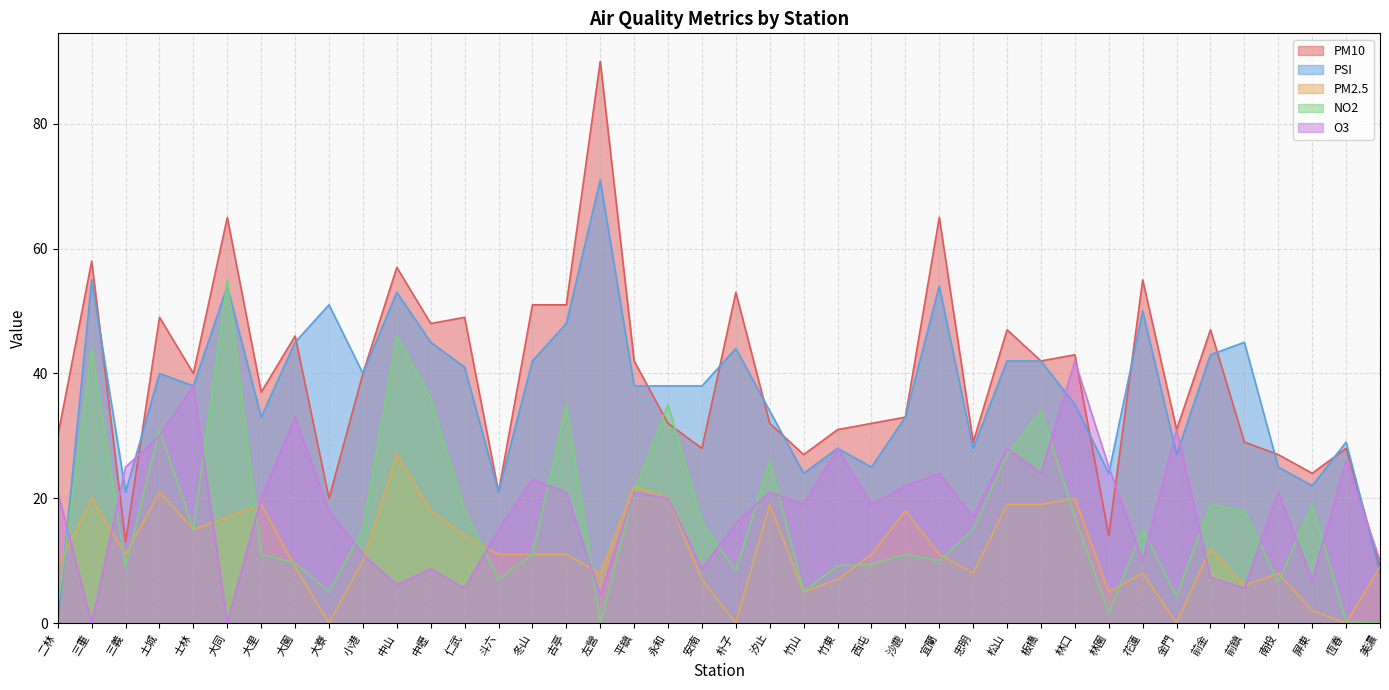

Which has a higher value, 西屯 or 士林?

士林